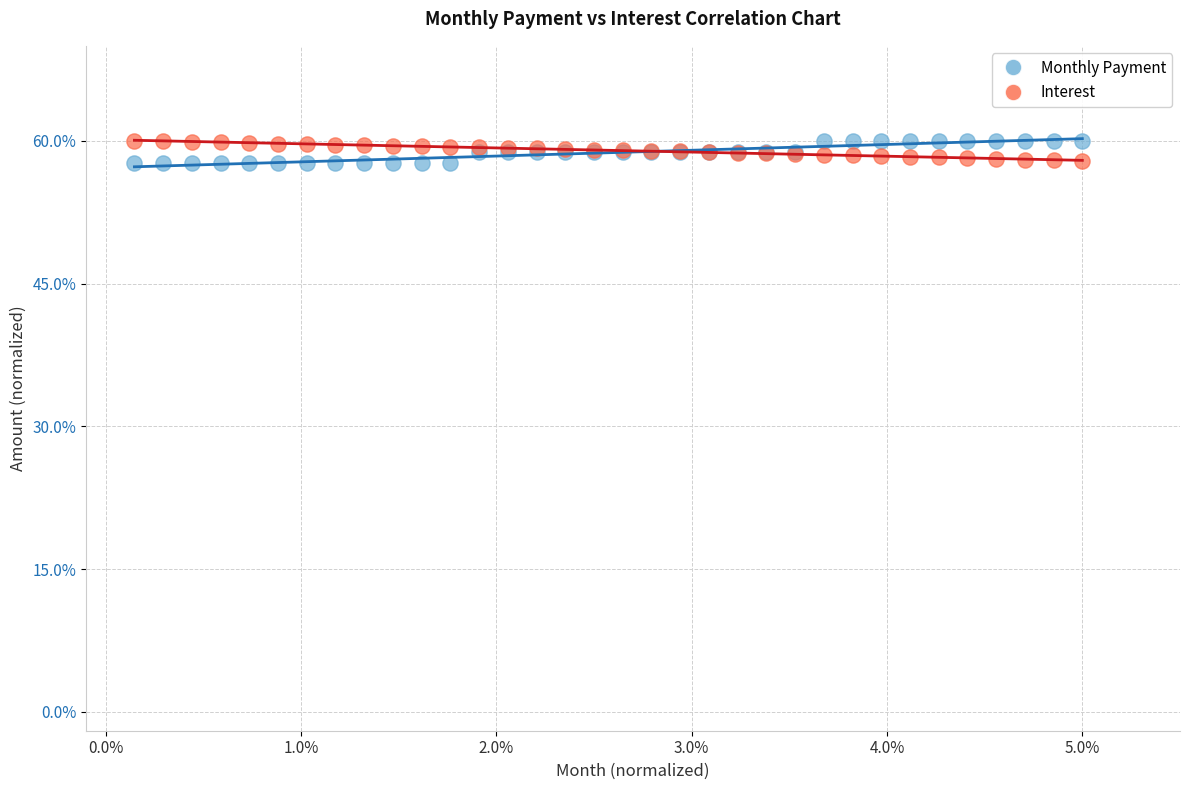

What is the X range (max minus min) for the scatter plot?

4.9